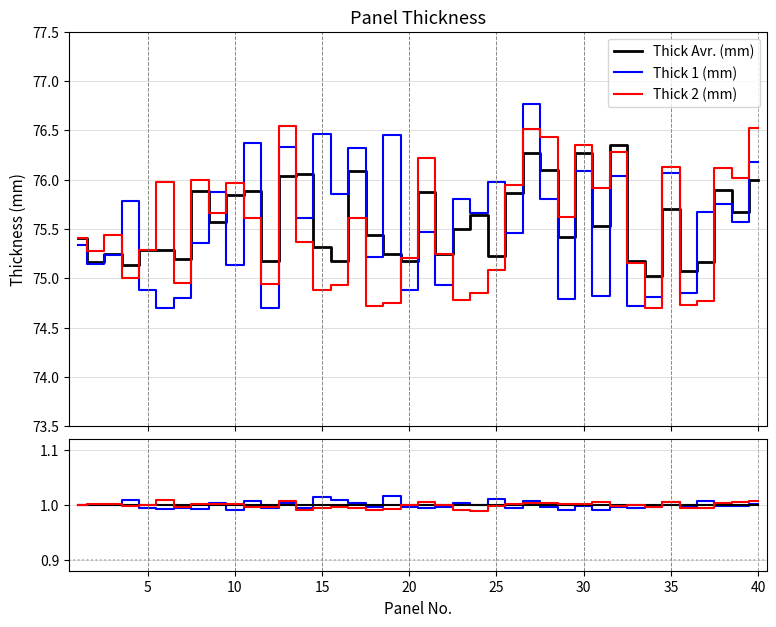

Is it true that Thick 2 / Avr equals 1.5 at 17?

False